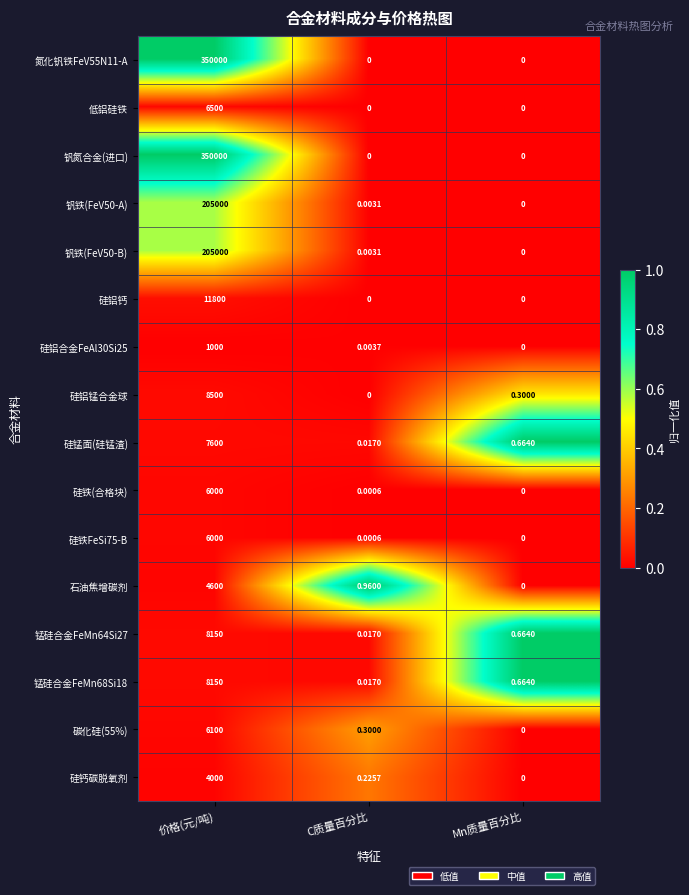

At which category does the chart reach its peak across all series?

价格(元/吨)